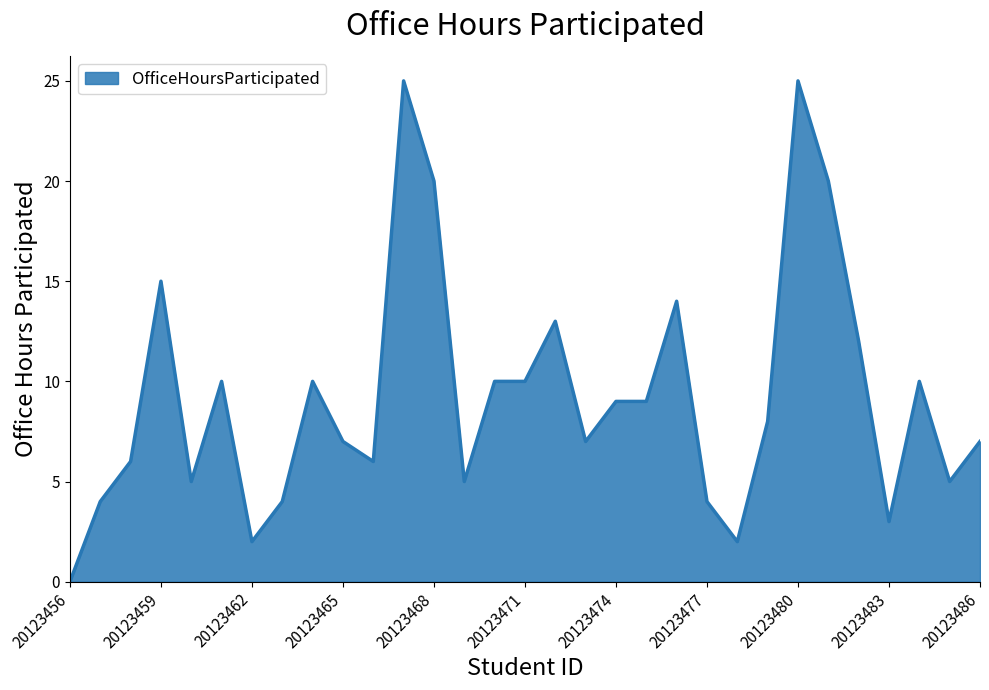

What is the difference between the maximum and minimum values?

25